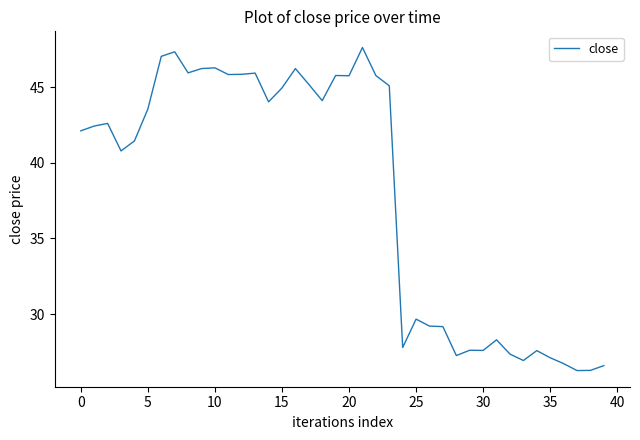

What is the minimum value shown in the chart?

26.3